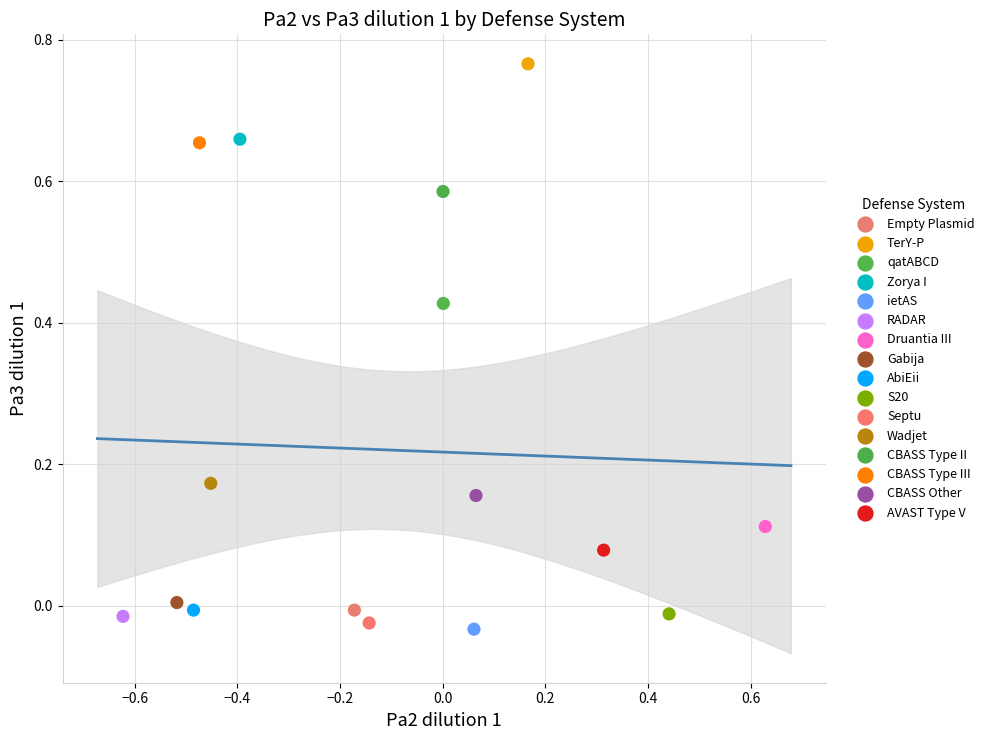

Which series reaches the maximum Y coordinate?

TerY-P